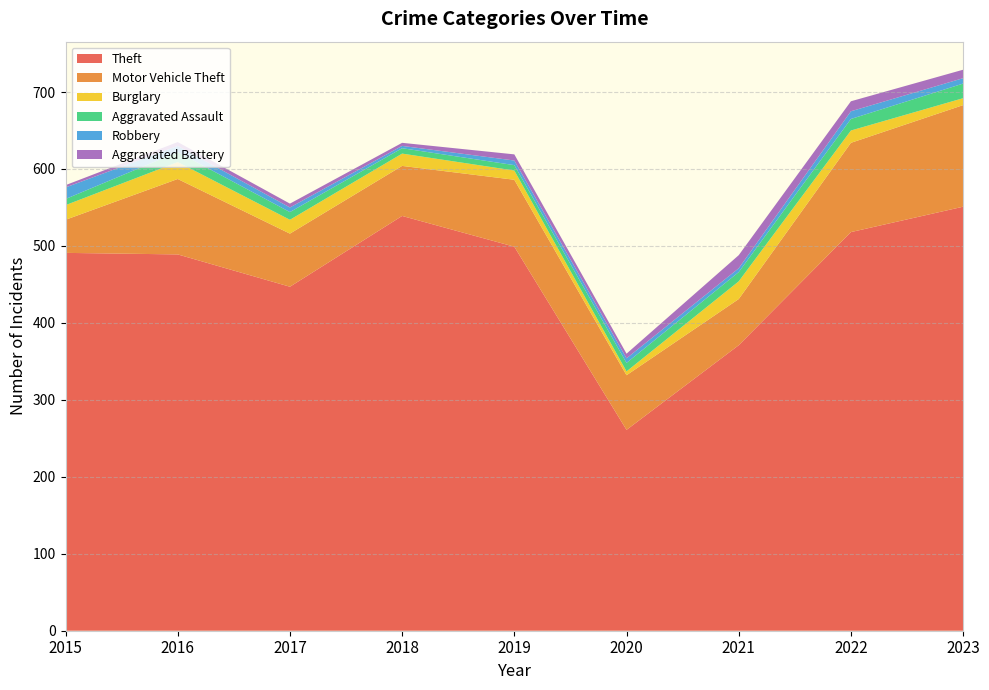

Reading left to right, what are all the values shown in this chart?

Theft: 2015=491	2016=489	2017=447	2018=539	2019=499	2020=261	2021=371	2022=518	2023=551
Motor Vehicle Theft: 2015=43	2016=98	2017=69	2018=65	2019=87	2020=71	2021=60	2022=116	2023=132
Burglary: 2015=19	2016=22	2017=18	2018=16	2019=12	2020=5	2021=23	2022=16	2023=9
Aggravated Assault: 2015=8	2016=13	2017=10	2018=7	2019=7	2020=11	2021=12	2022=15	2023=19
Robbery: 2015=15	2016=8	2017=6	2018=3	2019=6	2020=6	2021=5	2022=10	2023=7
Aggravated Battery: 2015=3	2016=5	2017=5	2018=4	2019=8	2020=6	2021=17	2022=13	2023=11